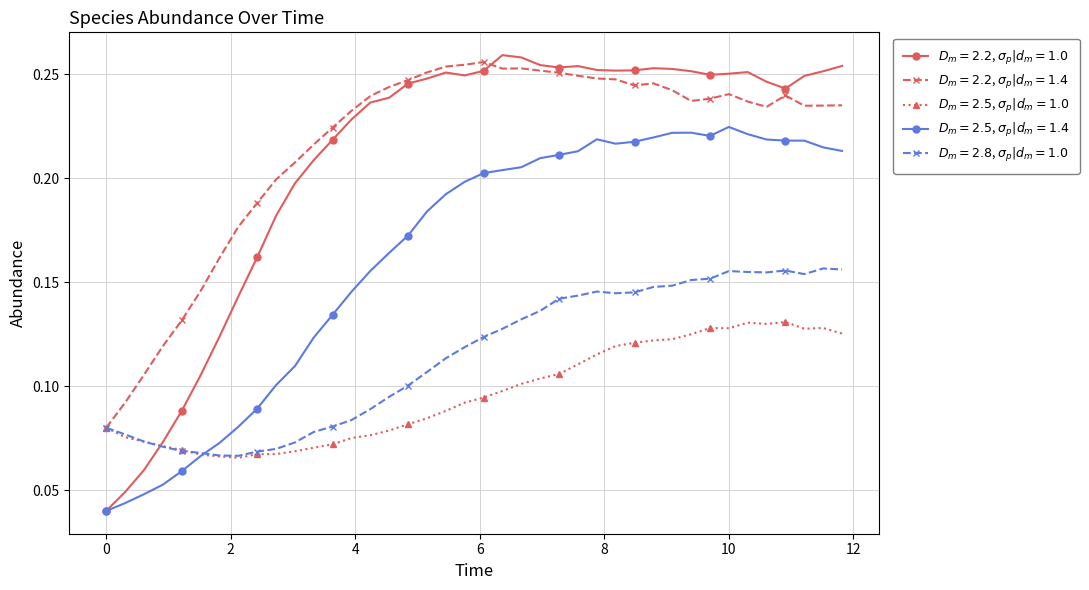

How many lines are shown in the chart?

5